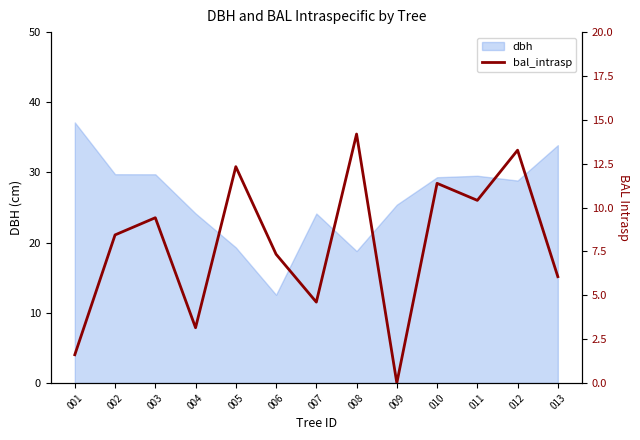

At which category does the chart reach its minimum across all series?

009